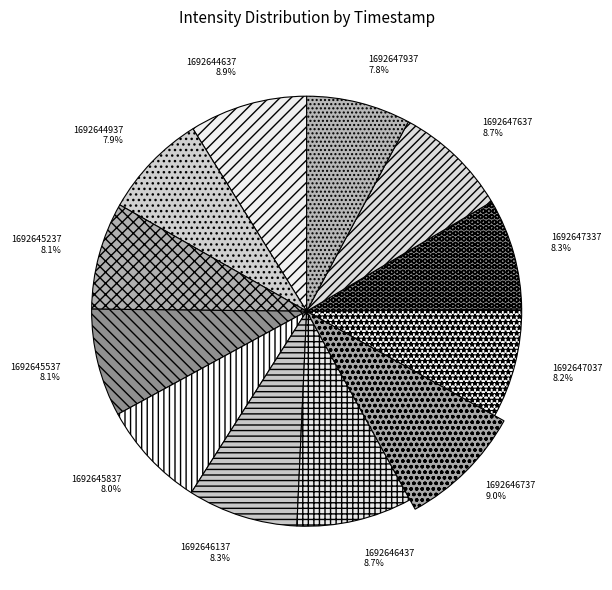

Which has a higher value, 1692646137 or 1692644937?

1692646137